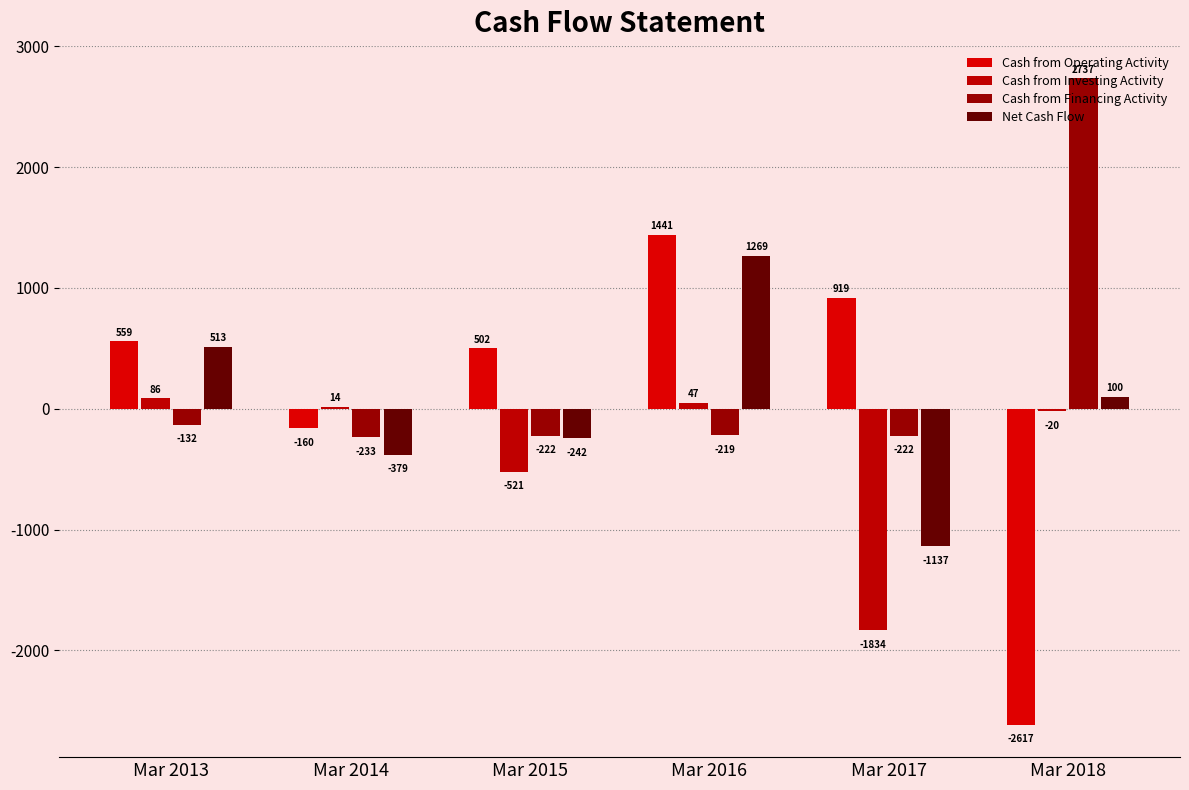

What are all the series names shown in the legend?

Cash from Operating Activity, Cash from Investing Activity, Cash from Financing Activity, Net Cash Flow